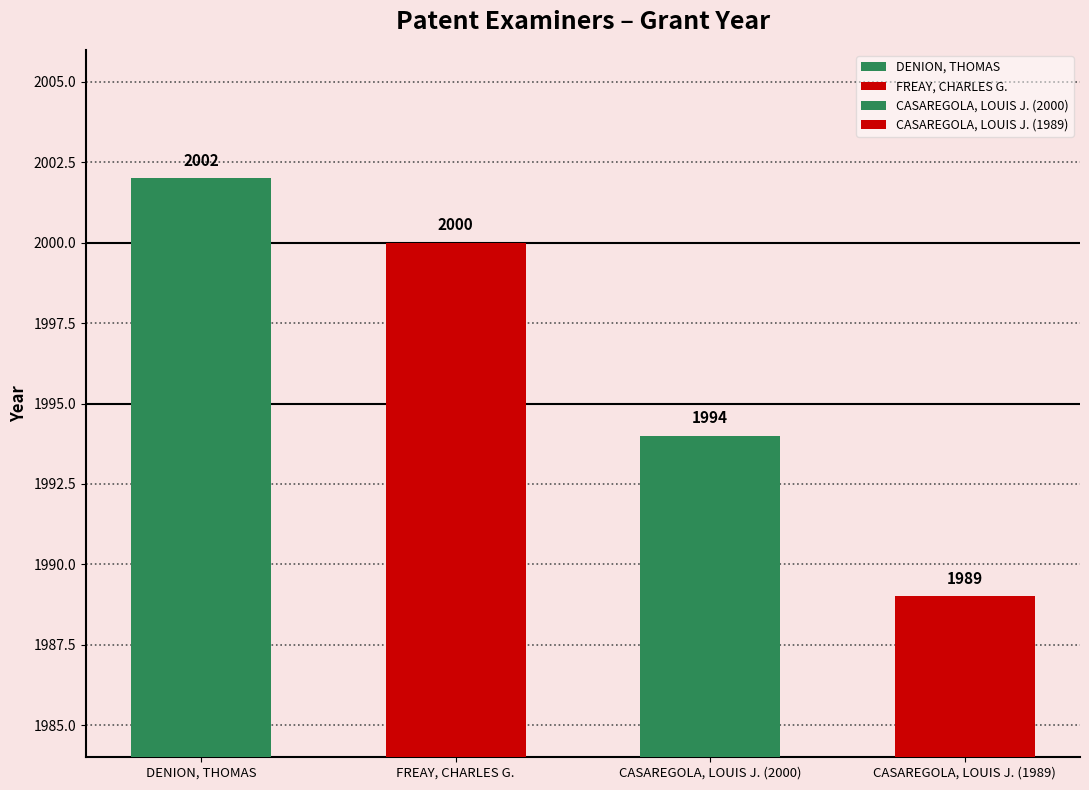

What is the average value?

1996